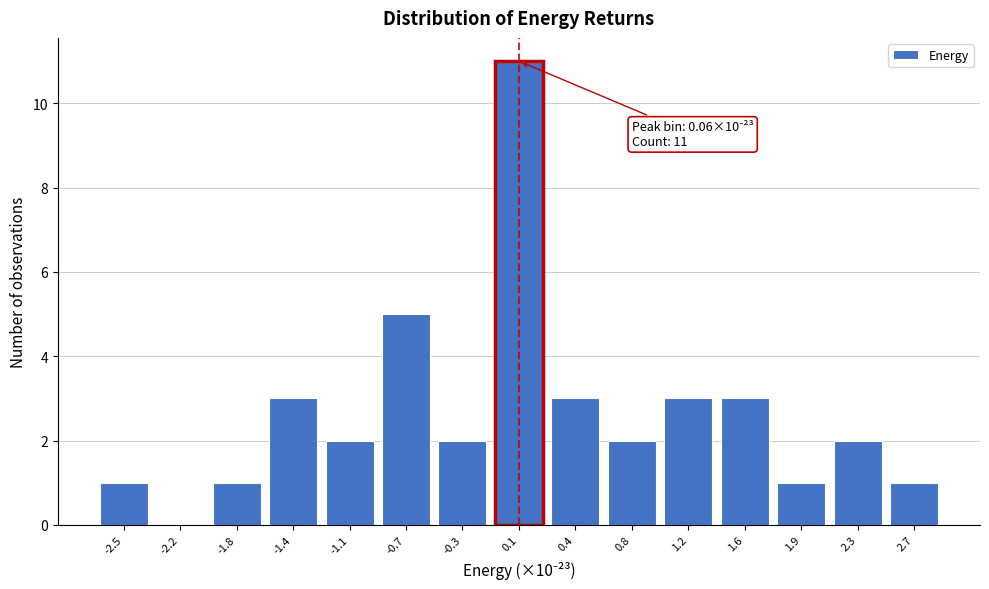

Reading left to right, transcribe all the data shown in this chart.

-2.5=1	-2.2=0	-1.8=1	-1.4=3	-1.1=2	-0.7=5	-0.3=2	0.1=11	0.4=3	0.8=2	1.2=3	1.6=3	1.9=1	2.3=2	2.7=1